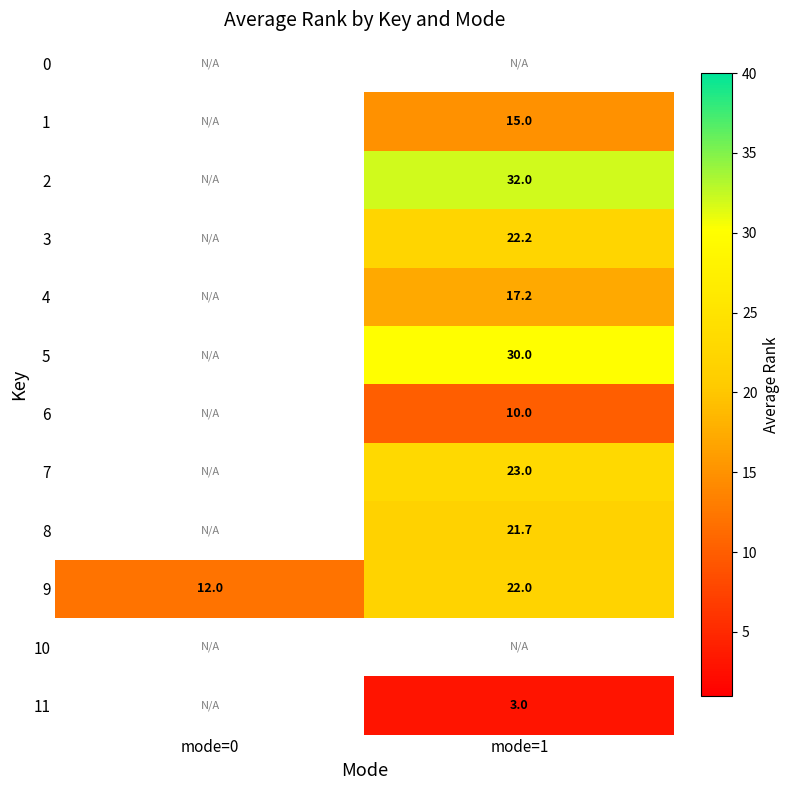

Is it true that 9 equals 31.3 at mode=1?

False